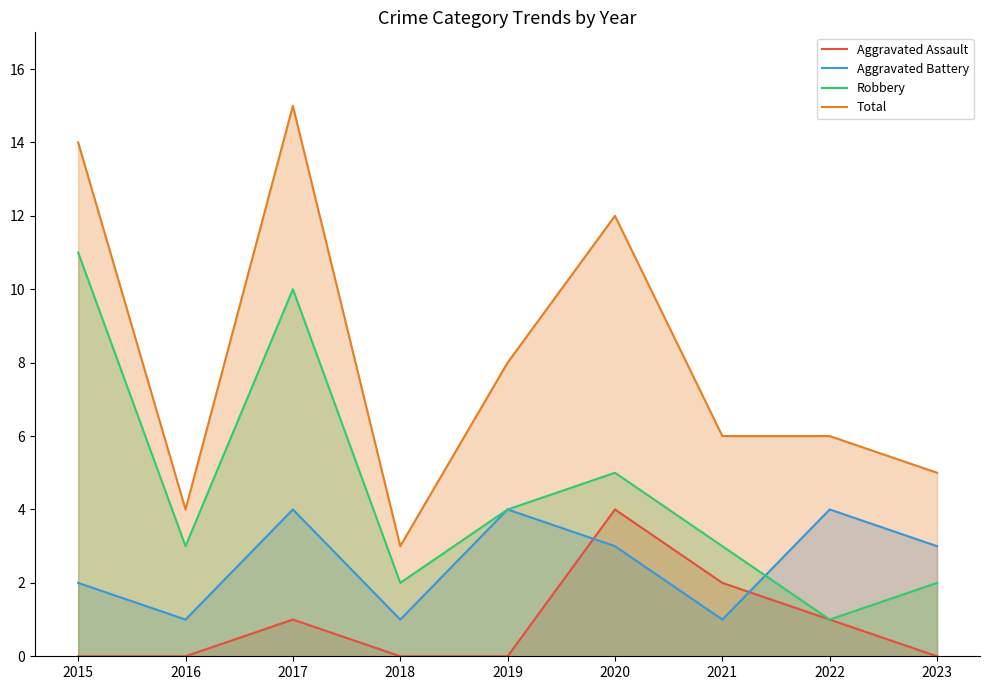

Count the Aggravated Battery values in the range 1 to 4.

9